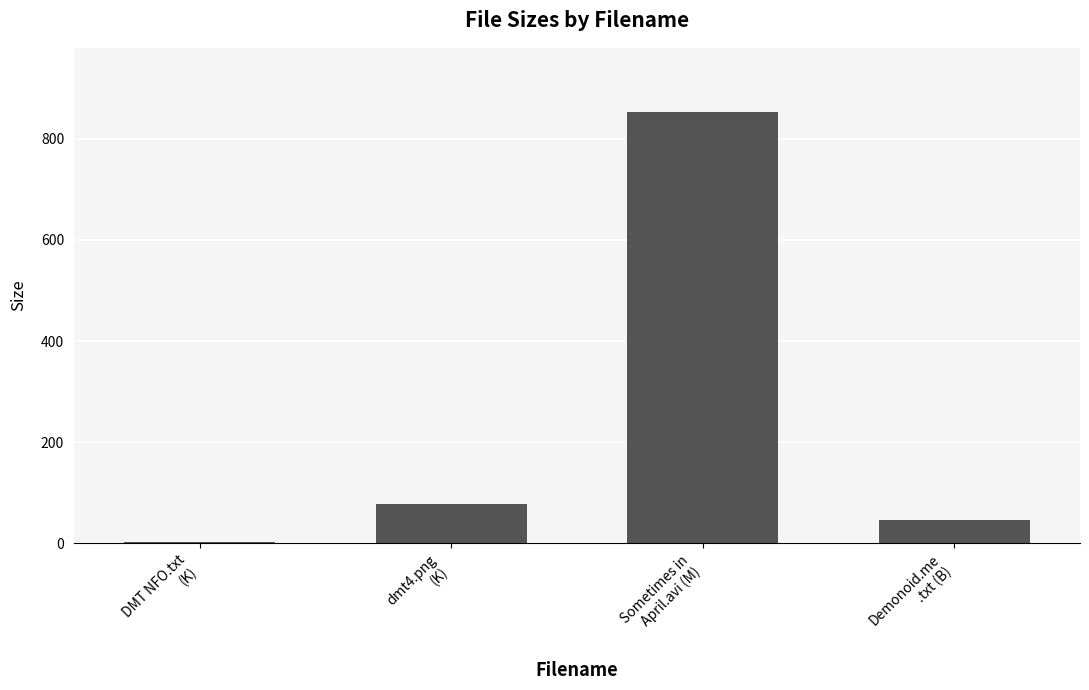

What is the greatest value displayed?

852.3